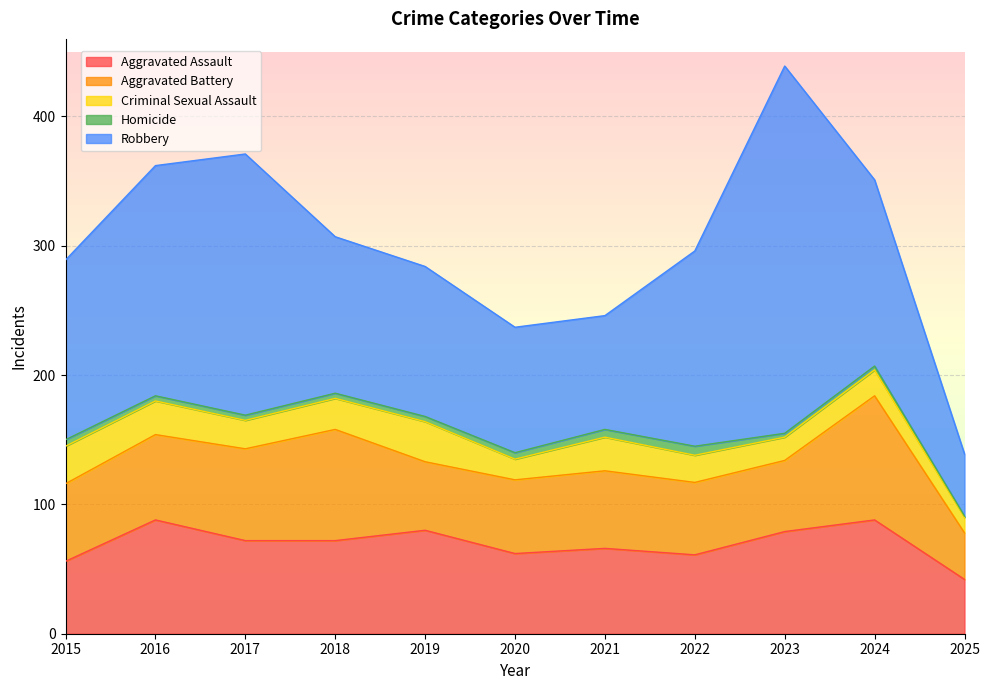

Rank the categories by Criminal Sexual Assault value from lowest to highest.

2025, 2020, 2023, 2024, 2022, 2017, 2018, 2016, 2021, 2015, 2019